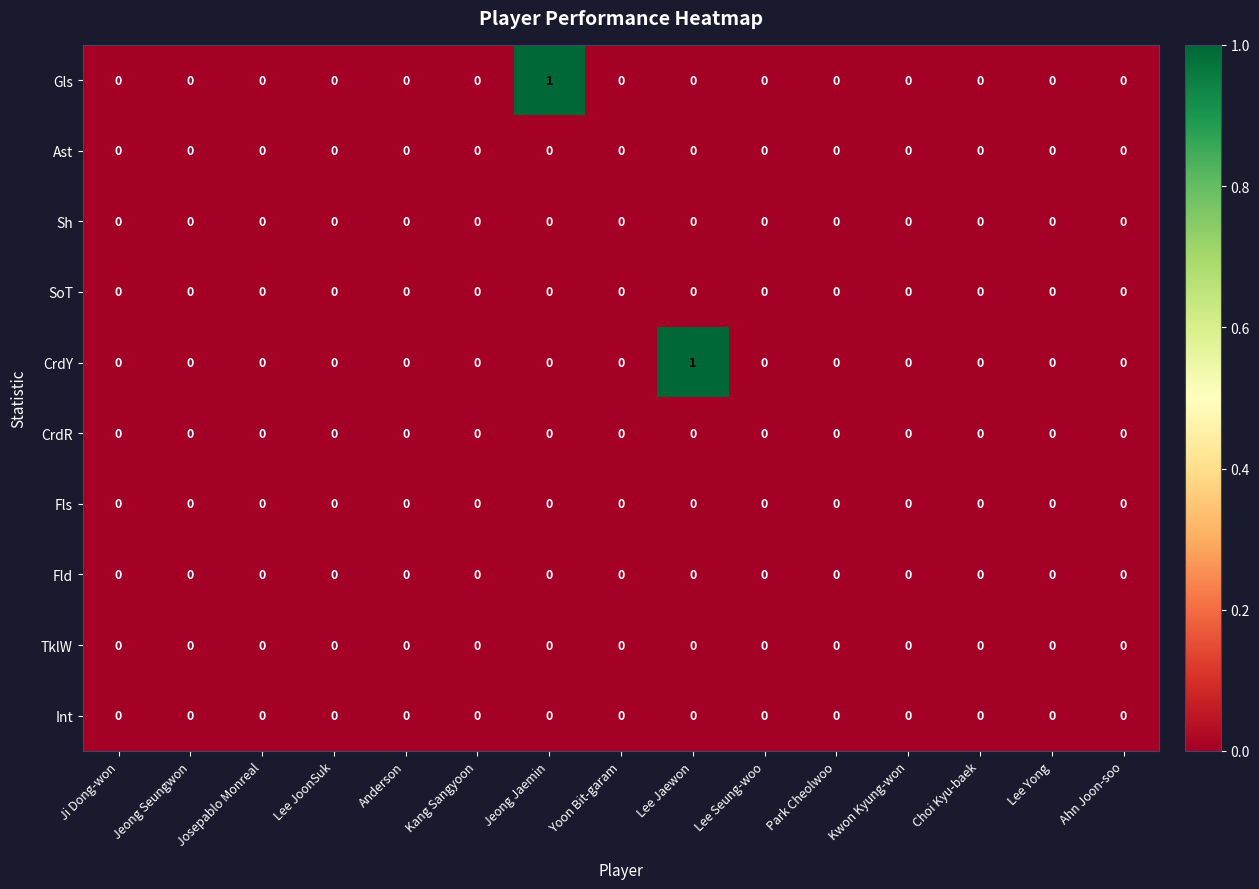

Which series changed the most between Jeong Jaemin and Kwon Kyung-won?

Gls